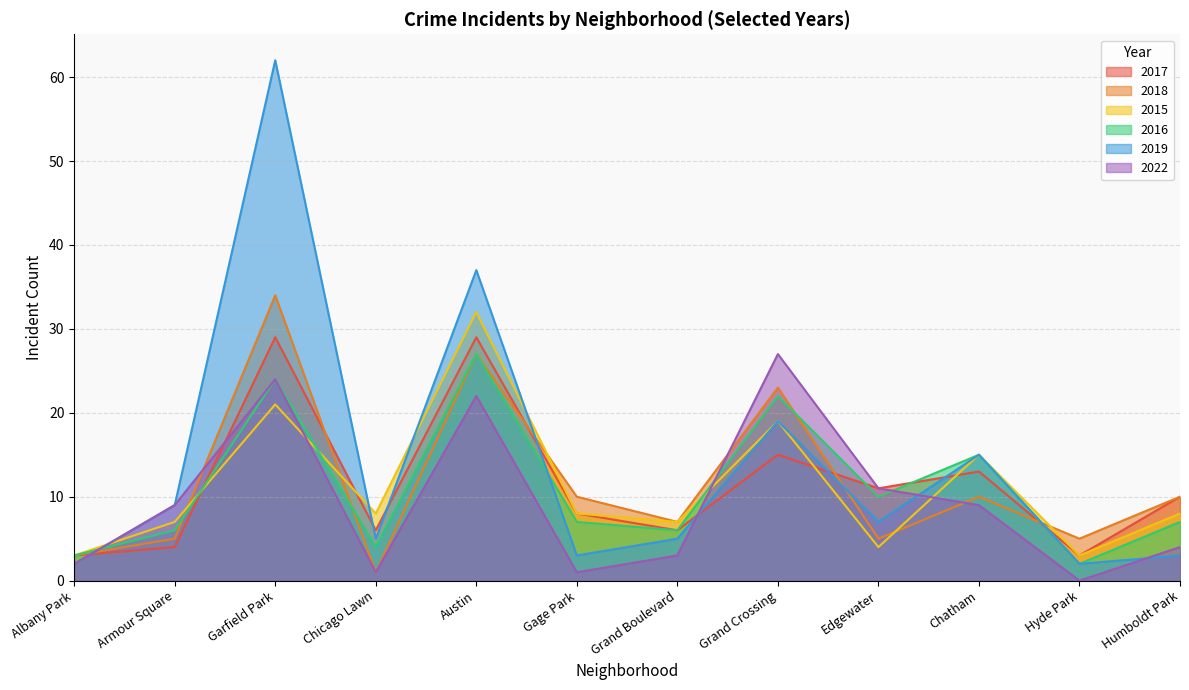

What is the sum of all 2017 values?

137